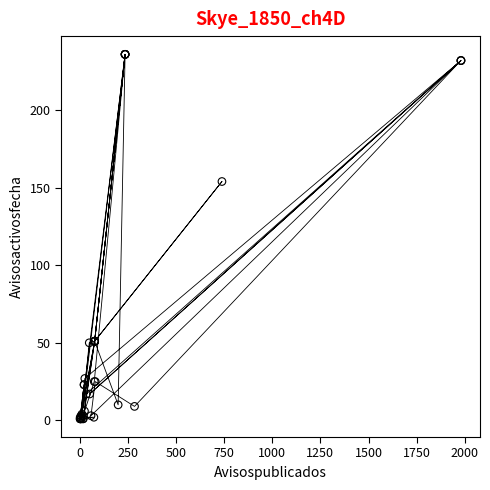

What Y value in the scatter plot is closest to 118?

154